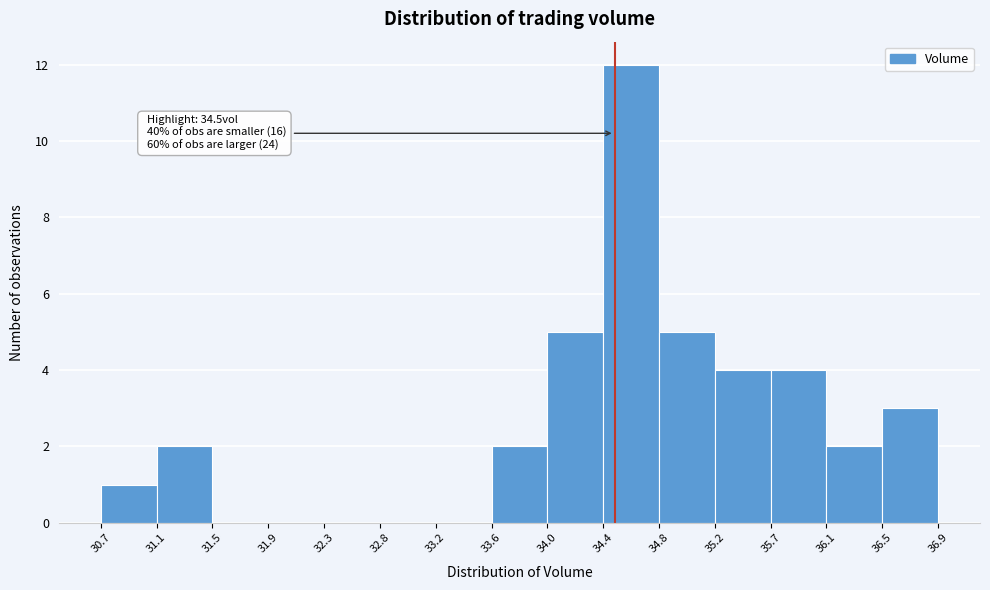

Which range on the x-axis has the tallest bar?

34.4 to 34.8